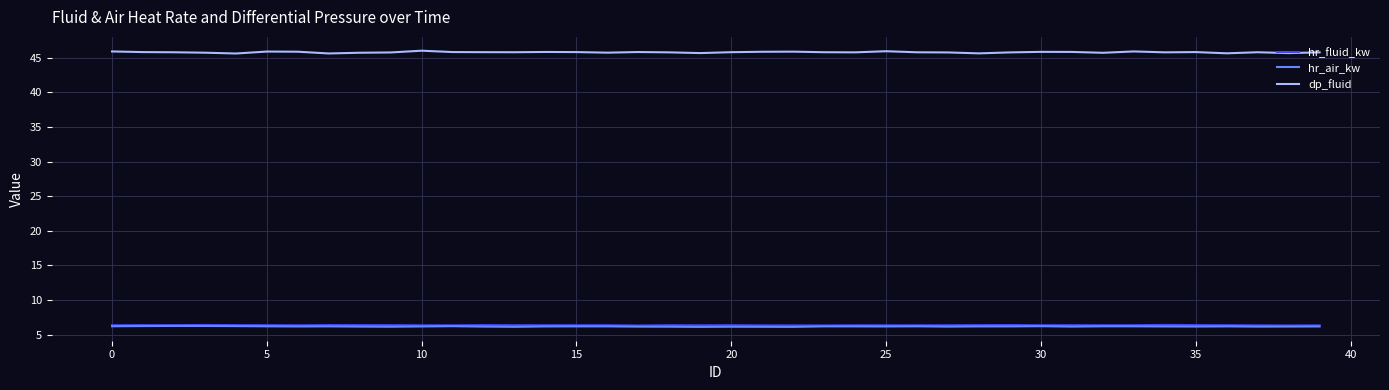

What is the sum of all dp_fluid values?

1830.5